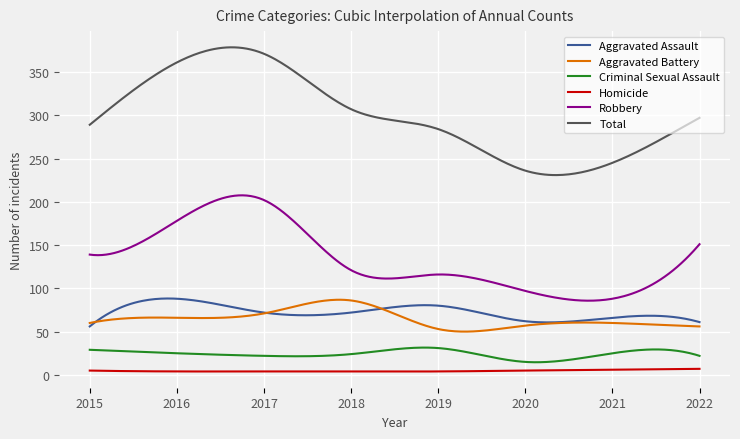

What is the maximum value for Robbery?

207.5